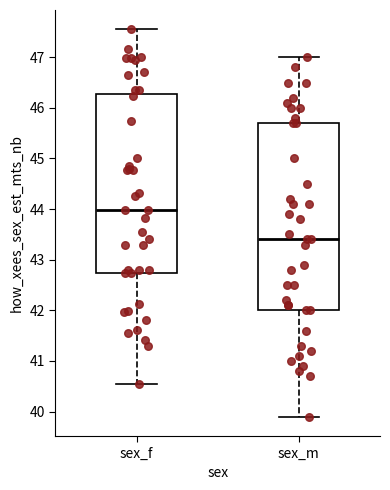

Where does the median line of the box for sex_f sit on the y-axis? The values are not printed on the chart, so give them approximately, as read against the axis.

44.0